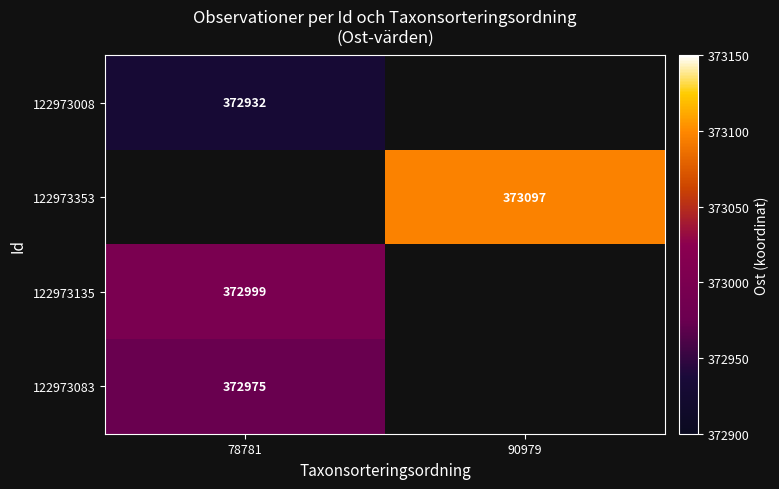

Which has a higher value, 90979 or 78781?

78781